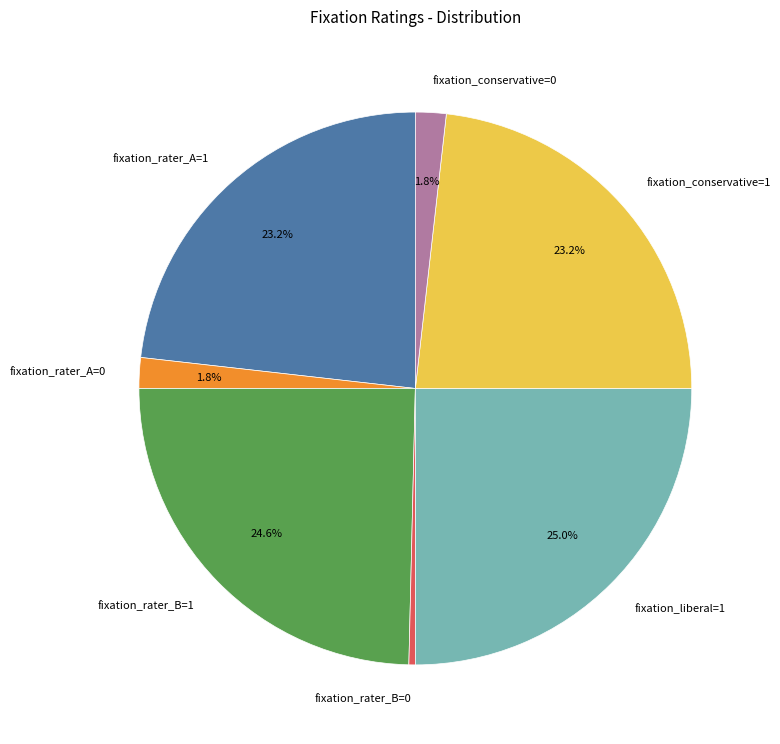

Which slice is the smallest?

fixation_rater_B=0